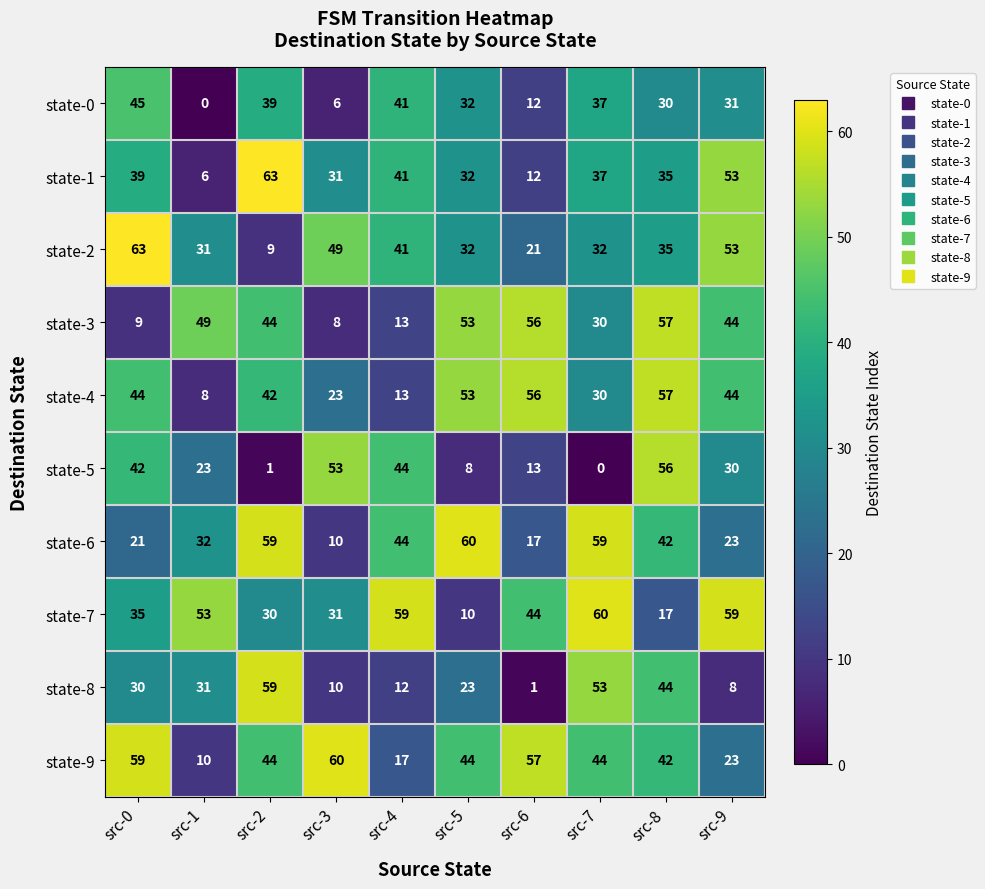

Count the number of data series in this chart.

10